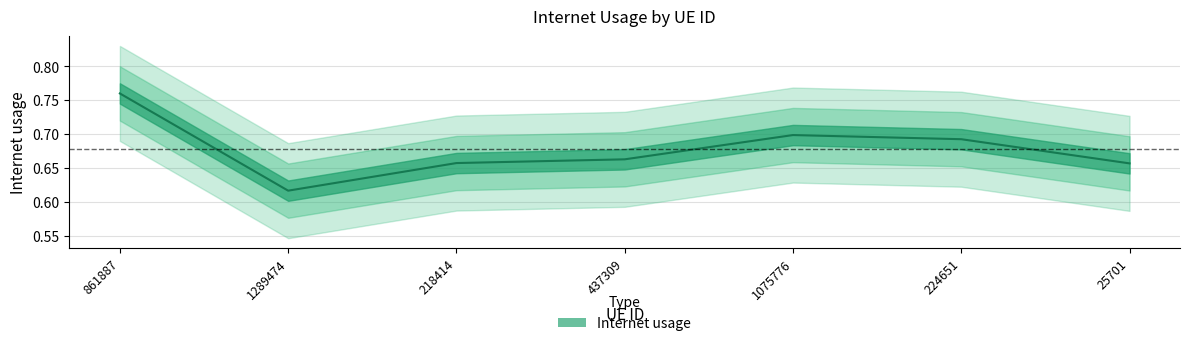

Does the chart display data point markers on the line(s)?

No